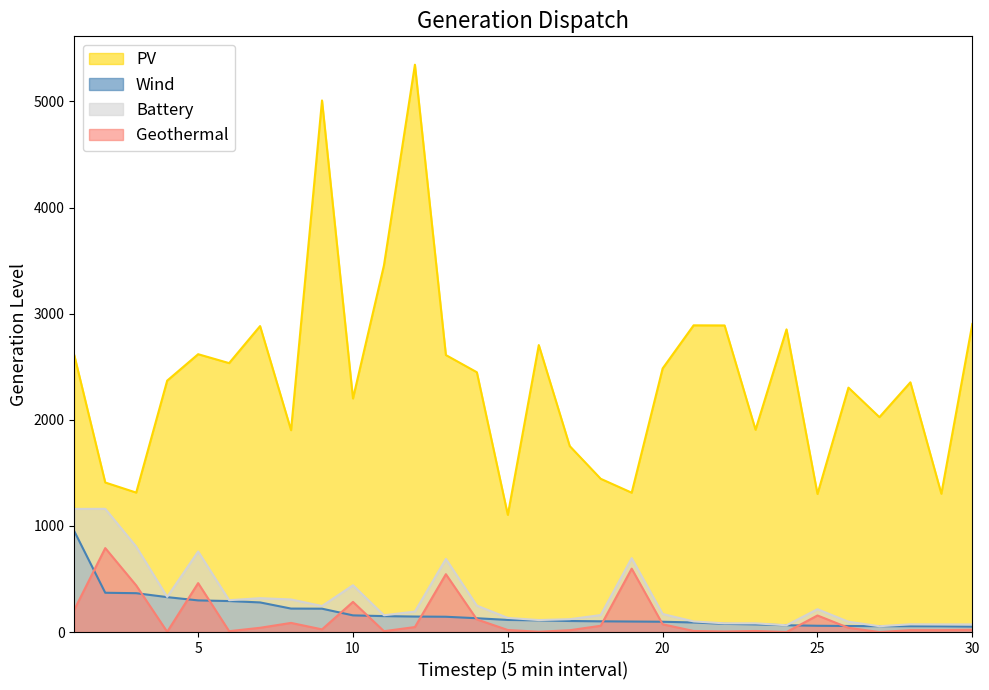

Which series has the largest range (max minus min)?

PV